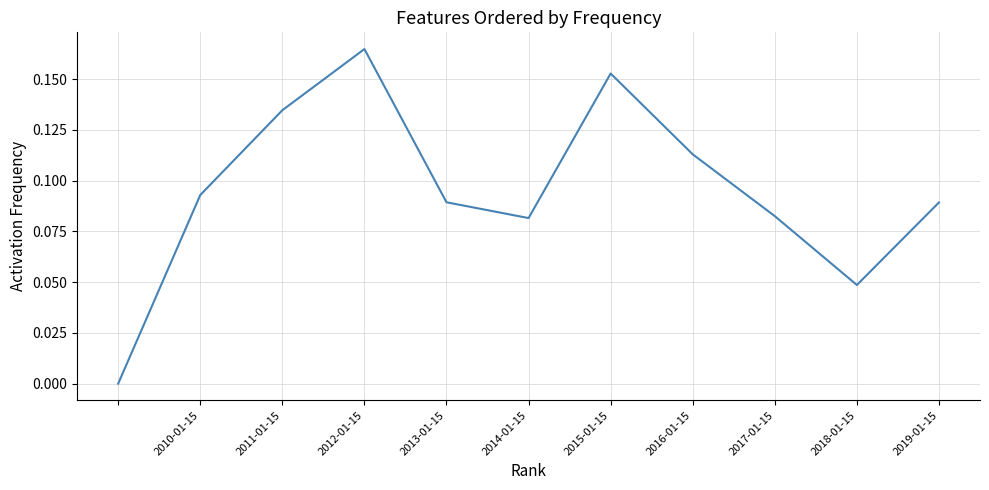

Does the chart have visible grid lines?

Yes